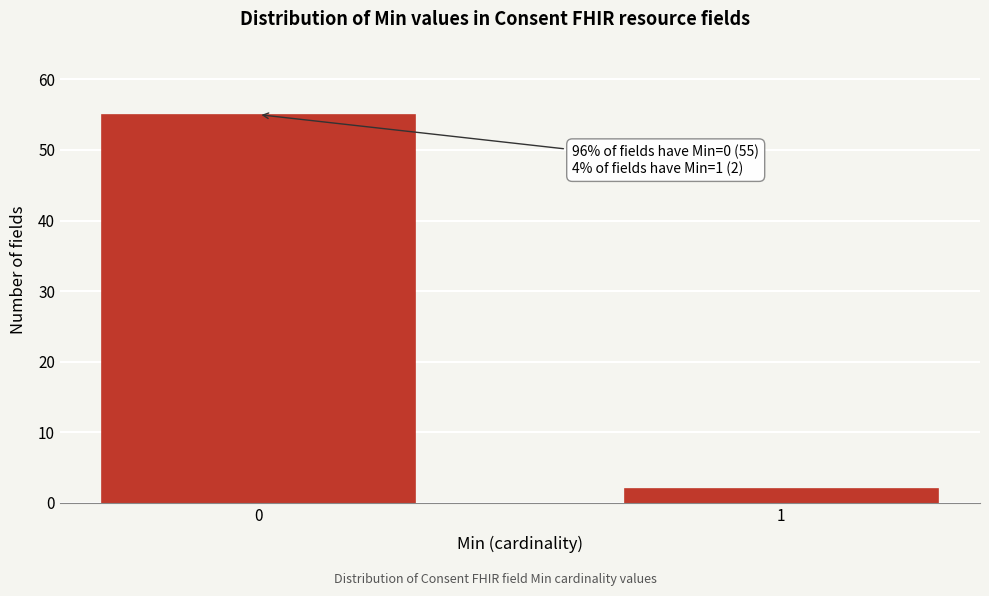

Reading left to right, transcribe all the data shown in this chart.

55	2